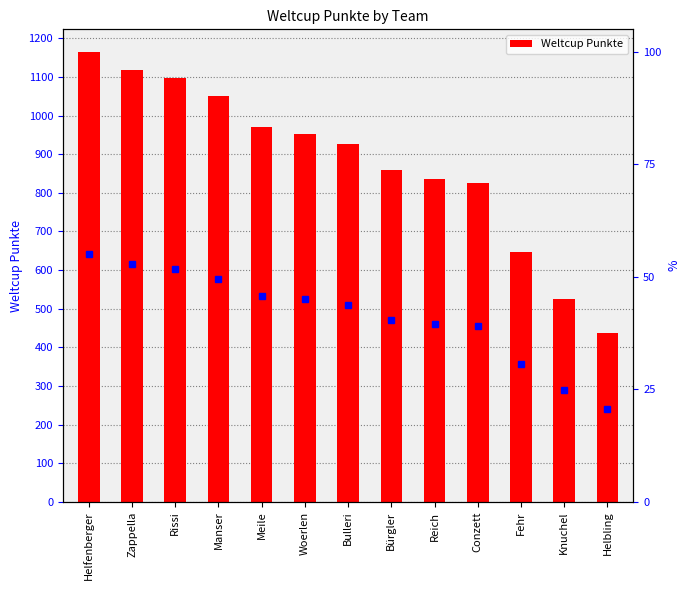

What position from the right is Fehr?

3